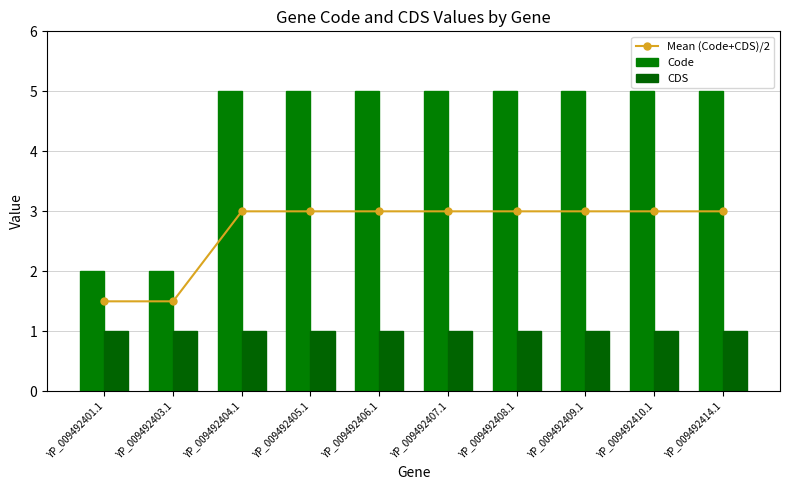

Reading left to right, extract all data points from this chart.

Mean (Code+CDS)/2: 1.5	1.5	3.0	3.0	3.0	3.0	3.0	3.0	3.0	3.0
Code: 2.0	2.0	5.0	5.0	5.0	5.0	5.0	5.0	5.0	5.0
CDS: 1.0	1.0	1.0	1.0	1.0	1.0	1.0	1.0	1.0	1.0